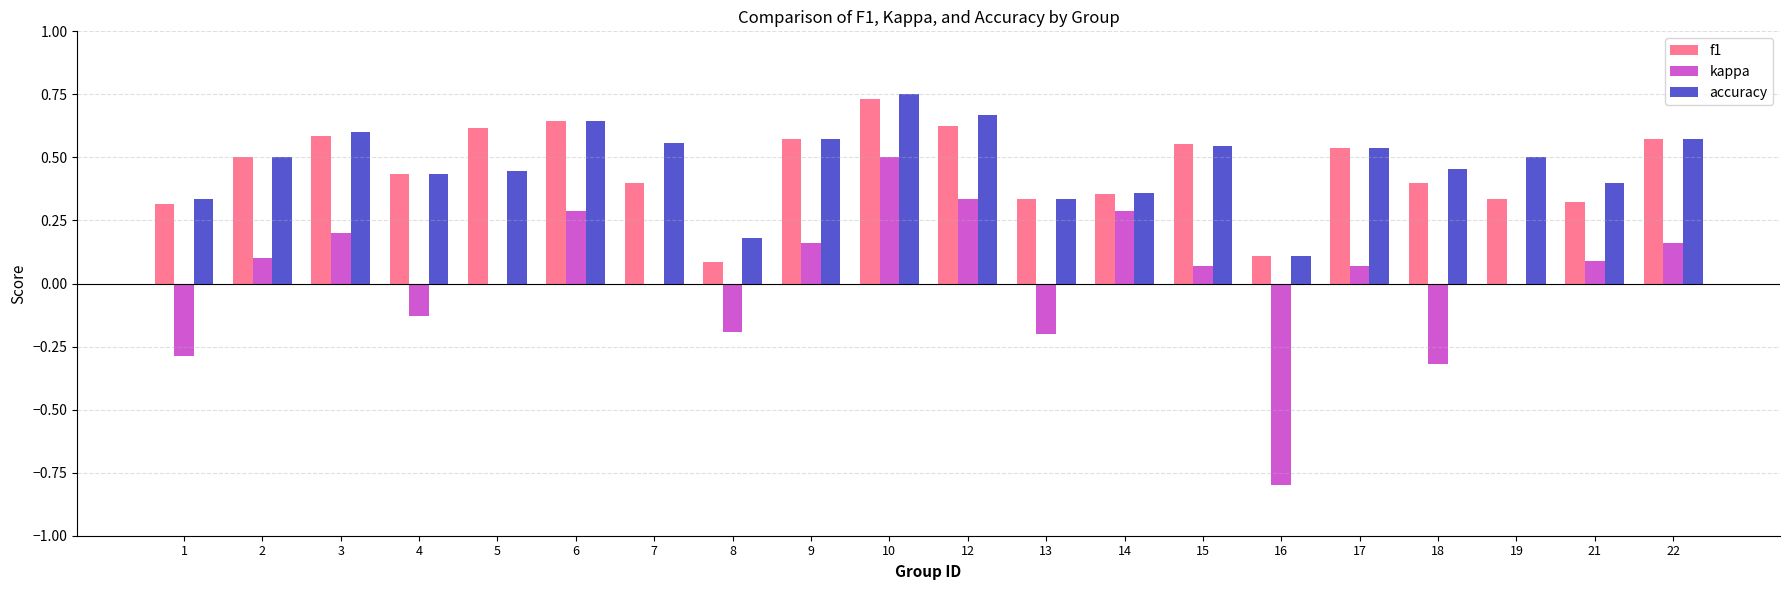

Is the value of accuracy at 1 greater than the value of f1 at 2?

No